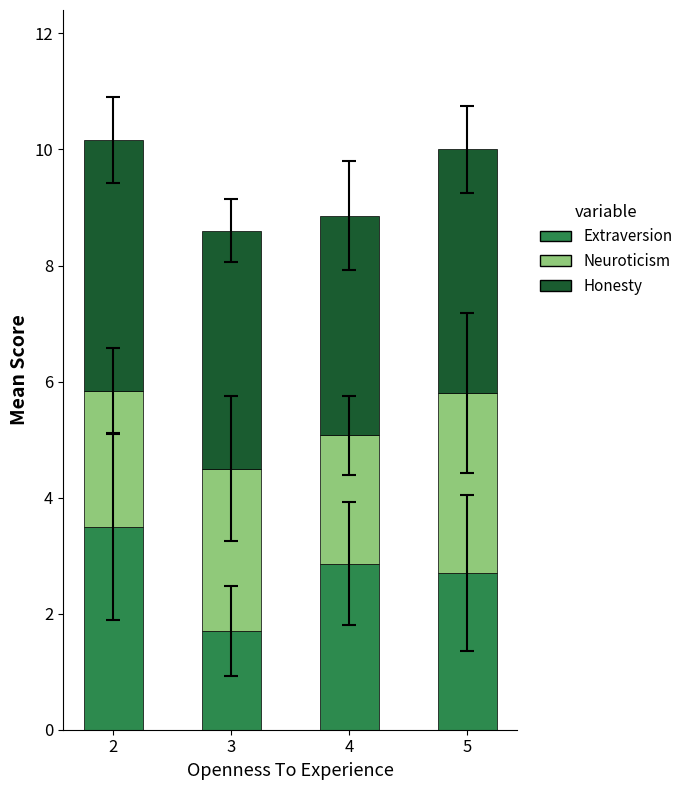

What is the difference between the Extraversion values at 3 and 4?

1.2